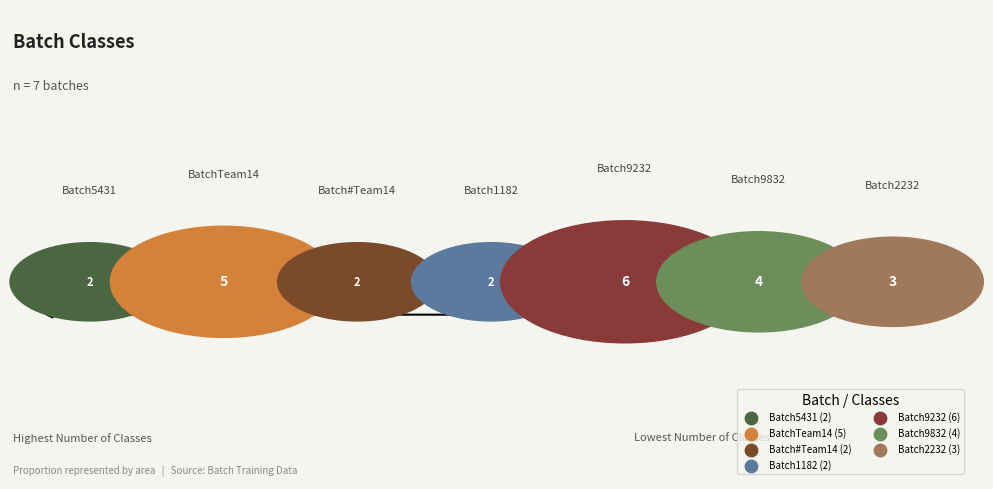

To the nearest percent, what is the difference between the Batch9832 and Batch#Team14 slice percentages?

8%